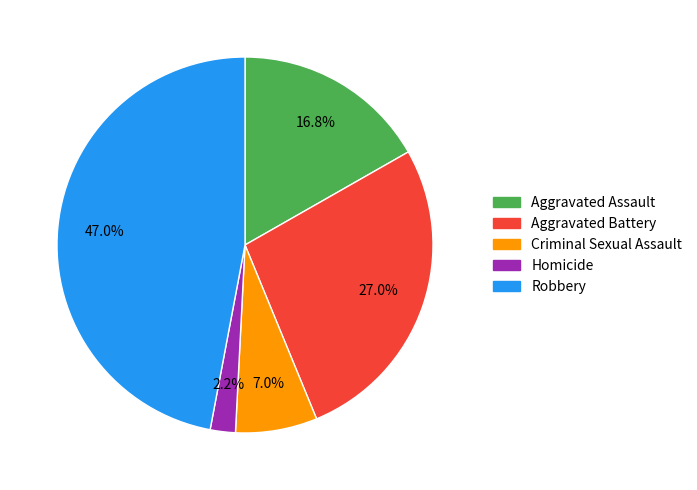

Is there a majority slice in this chart?

No